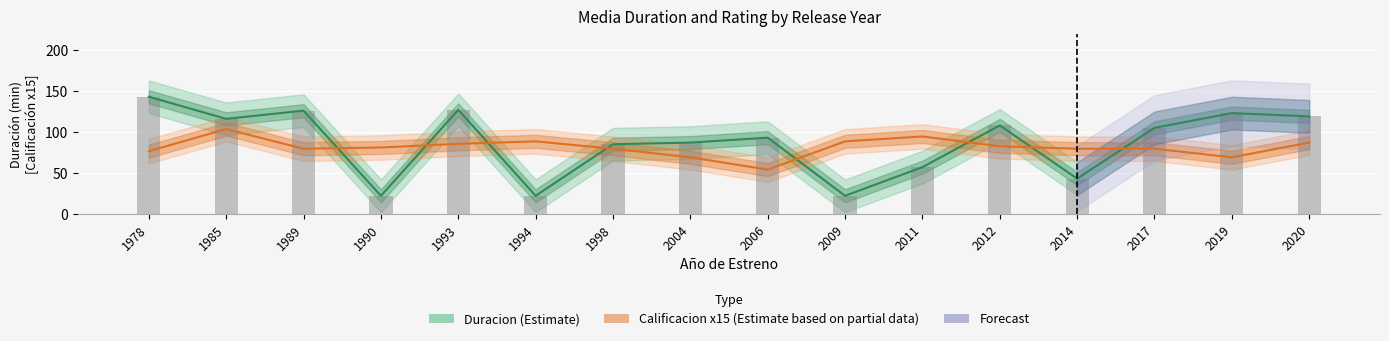

Rank the series by their maximum value, from lowest to highest.

Calificacion x15 (Estimate partial), Duracion (Estimate)